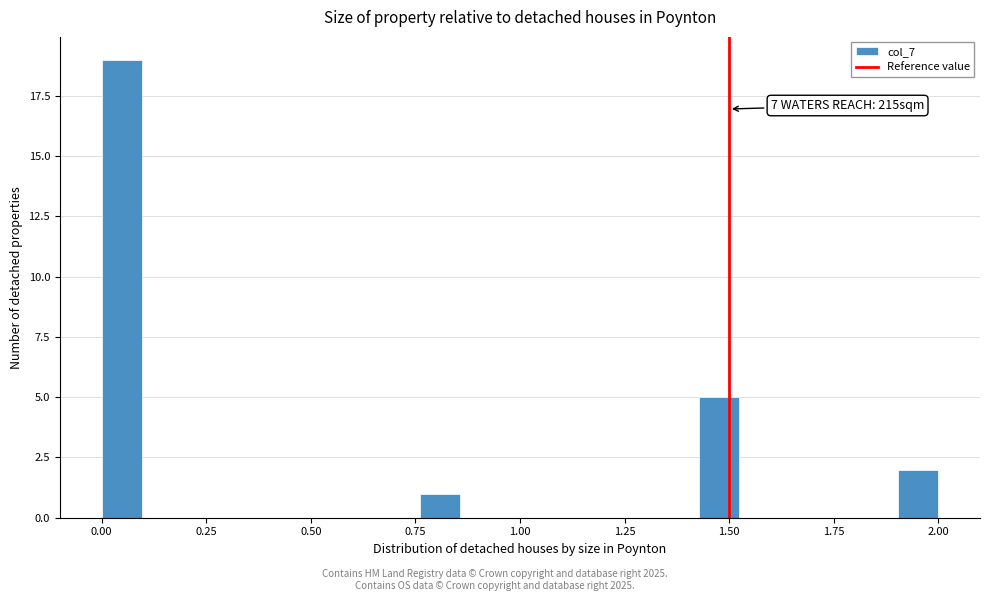

Around what value on the x-axis is the tallest bar? Give the approximate position of its centre, as read against the axis.

0.05